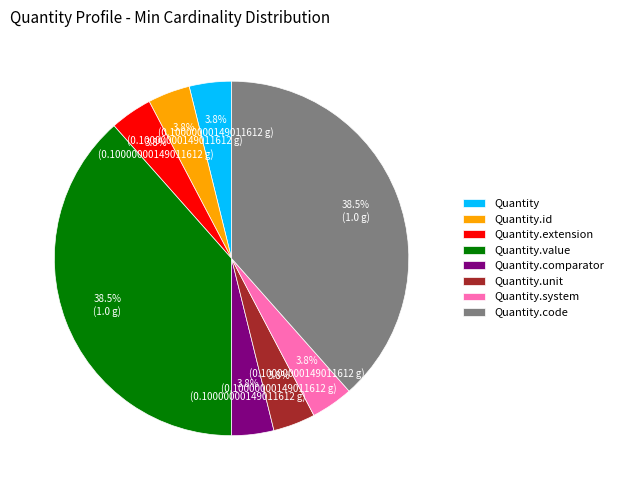

To the nearest percent, what is the difference between the largest and smallest slice percentages?

35%